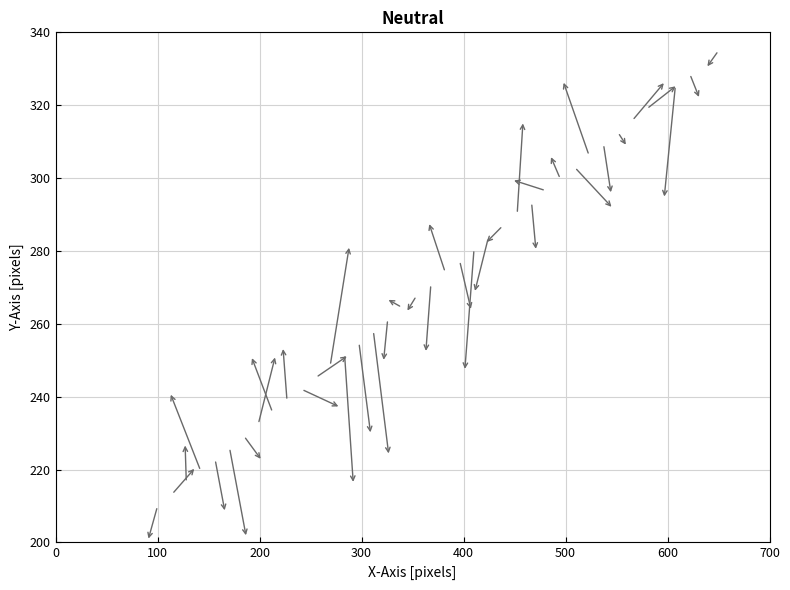

What is the range of X values (max minus min)?

550.0